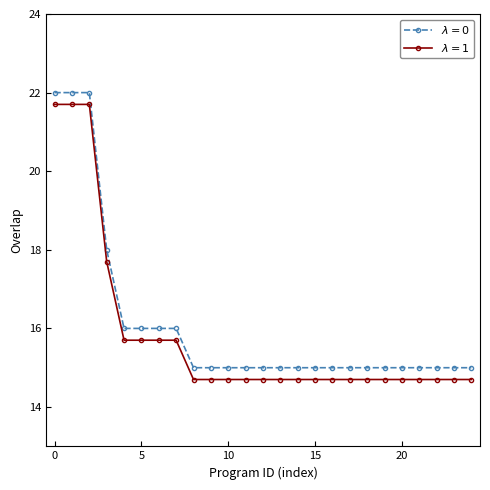

At how many categories does at least one series exceed 19?

3